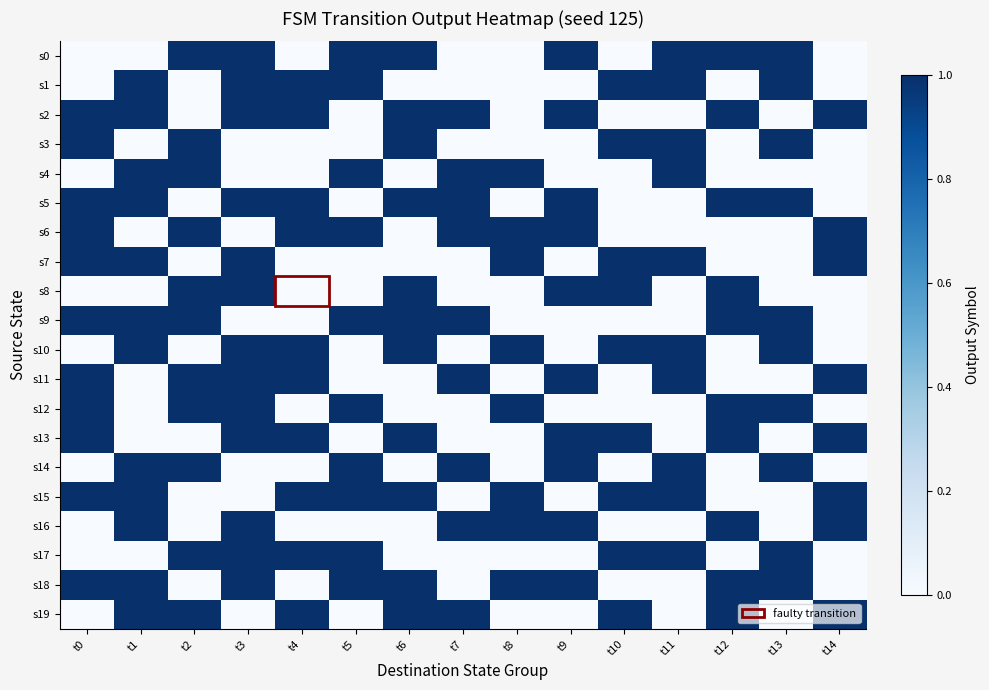

Reading right to left, what are all the values shown in this chart?

s0: t14=0	t13=1	t12=1	t11=1	t10=0	t9=1	t8=0	t7=0	t6=1	t5=1	t4=0	t3=1	t2=1	t1=0	t0=0
s1: t14=0	t13=1	t12=0	t11=1	t10=1	t9=0	t8=0	t7=0	t6=0	t5=1	t4=1	t3=1	t2=0	t1=1	t0=0
s2: t14=1	t13=0	t12=1	t11=0	t10=0	t9=1	t8=0	t7=1	t6=1	t5=0	t4=1	t3=1	t2=0	t1=1	t0=1
s3: t14=0	t13=1	t12=0	t11=1	t10=1	t9=0	t8=0	t7=0	t6=1	t5=0	t4=0	t3=0	t2=1	t1=0	t0=1
s4: t14=0	t13=0	t12=0	t11=1	t10=0	t9=0	t8=1	t7=1	t6=0	t5=1	t4=0	t3=0	t2=1	t1=1	t0=0
s5: t14=0	t13=1	t12=1	t11=0	t10=0	t9=1	t8=0	t7=1	t6=1	t5=0	t4=1	t3=1	t2=0	t1=1	t0=1
s6: t14=1	t13=0	t12=0	t11=0	t10=0	t9=1	t8=1	t7=1	t6=0	t5=1	t4=1	t3=0	t2=1	t1=0	t0=1
s7: t14=1	t13=0	t12=0	t11=1	t10=1	t9=0	t8=1	t7=0	t6=0	t5=0	t4=0	t3=1	t2=0	t1=1	t0=1
s8: t14=0	t13=0	t12=1	t11=0	t10=1	t9=1	t8=0	t7=0	t6=1	t5=0	t4=0	t3=1	t2=1	t1=0	t0=0
s9: t14=0	t13=1	t12=1	t11=0	t10=0	t9=0	t8=0	t7=1	t6=1	t5=1	t4=0	t3=0	t2=1	t1=1	t0=1
s10: t14=0	t13=1	t12=0	t11=1	t10=1	t9=0	t8=1	t7=0	t6=1	t5=0	t4=1	t3=1	t2=0	t1=1	t0=0
s11: t14=1	t13=0	t12=0	t11=1	t10=0	t9=1	t8=0	t7=1	t6=0	t5=0	t4=1	t3=1	t2=1	t1=0	t0=1
s12: t14=0	t13=1	t12=1	t11=0	t10=0	t9=0	t8=1	t7=0	t6=0	t5=1	t4=0	t3=1	t2=1	t1=0	t0=1
s13: t14=1	t13=0	t12=1	t11=0	t10=1	t9=1	t8=0	t7=0	t6=1	t5=0	t4=1	t3=1	t2=0	t1=0	t0=1
s14: t14=0	t13=1	t12=0	t11=1	t10=0	t9=1	t8=0	t7=1	t6=0	t5=1	t4=0	t3=0	t2=1	t1=1	t0=0
s15: t14=1	t13=0	t12=0	t11=1	t10=1	t9=0	t8=1	t7=0	t6=1	t5=1	t4=1	t3=0	t2=0	t1=1	t0=1
s16: t14=1	t13=0	t12=1	t11=0	t10=0	t9=1	t8=1	t7=1	t6=0	t5=0	t4=0	t3=1	t2=0	t1=1	t0=0
s17: t14=0	t13=1	t12=0	t11=1	t10=1	t9=0	t8=0	t7=0	t6=0	t5=1	t4=1	t3=1	t2=1	t1=0	t0=0
s18: t14=0	t13=1	t12=1	t11=0	t10=0	t9=1	t8=1	t7=0	t6=1	t5=1	t4=0	t3=1	t2=0	t1=1	t0=1
s19: t14=1	t13=0	t12=1	t11=0	t10=1	t9=0	t8=0	t7=1	t6=1	t5=0	t4=1	t3=0	t2=1	t1=1	t0=0